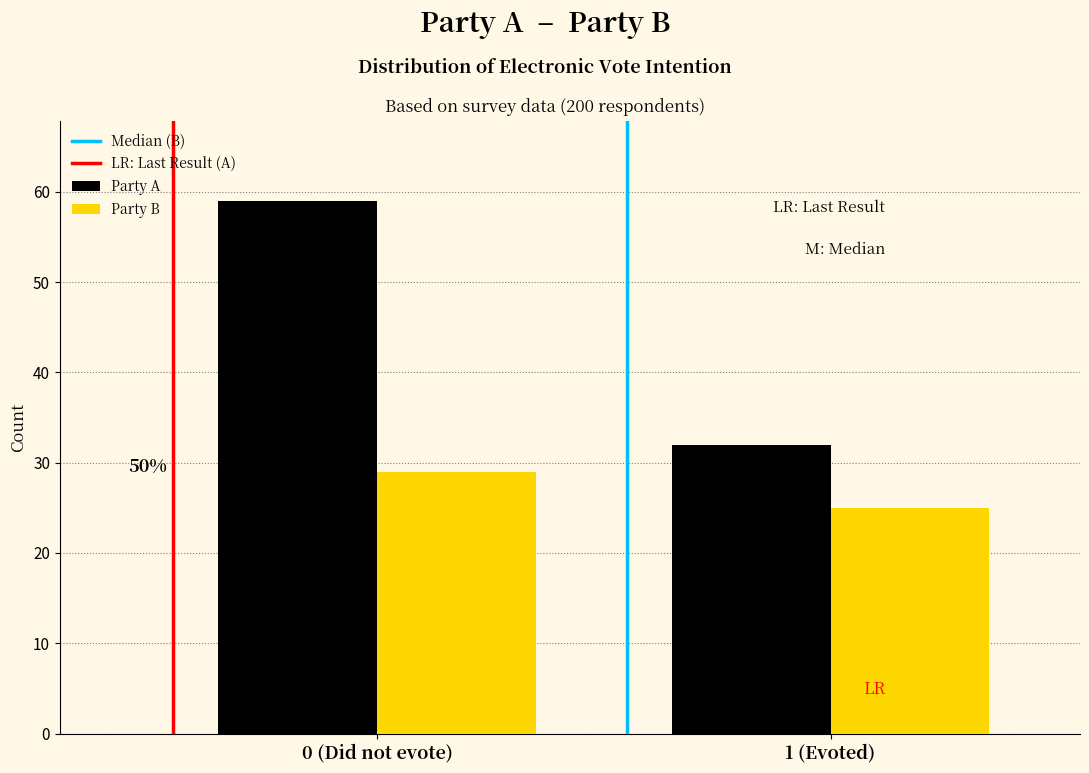

Reading left to right, transcribe all the data shown in this chart.

Party A: 0 (Did not evote)=59	1 (Evoted)=32
Party B: 0 (Did not evote)=29	1 (Evoted)=25